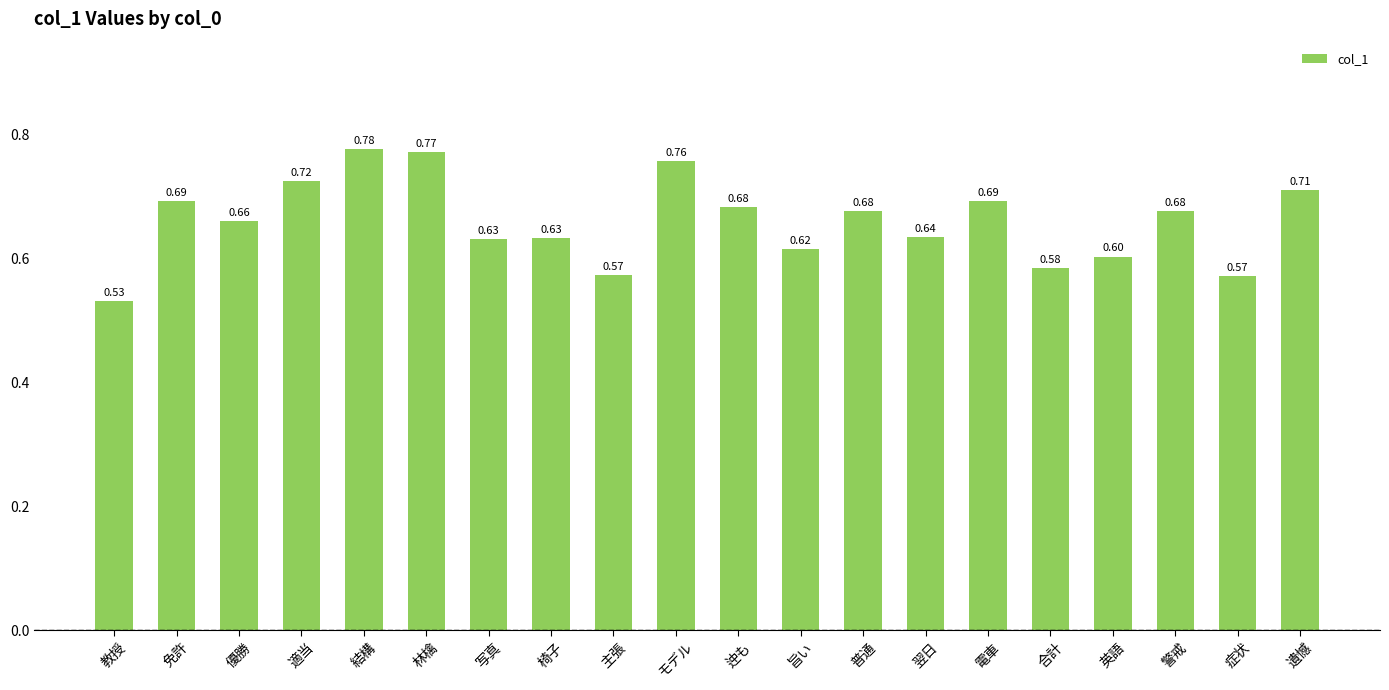

At which label is the value closest to 0?

教授